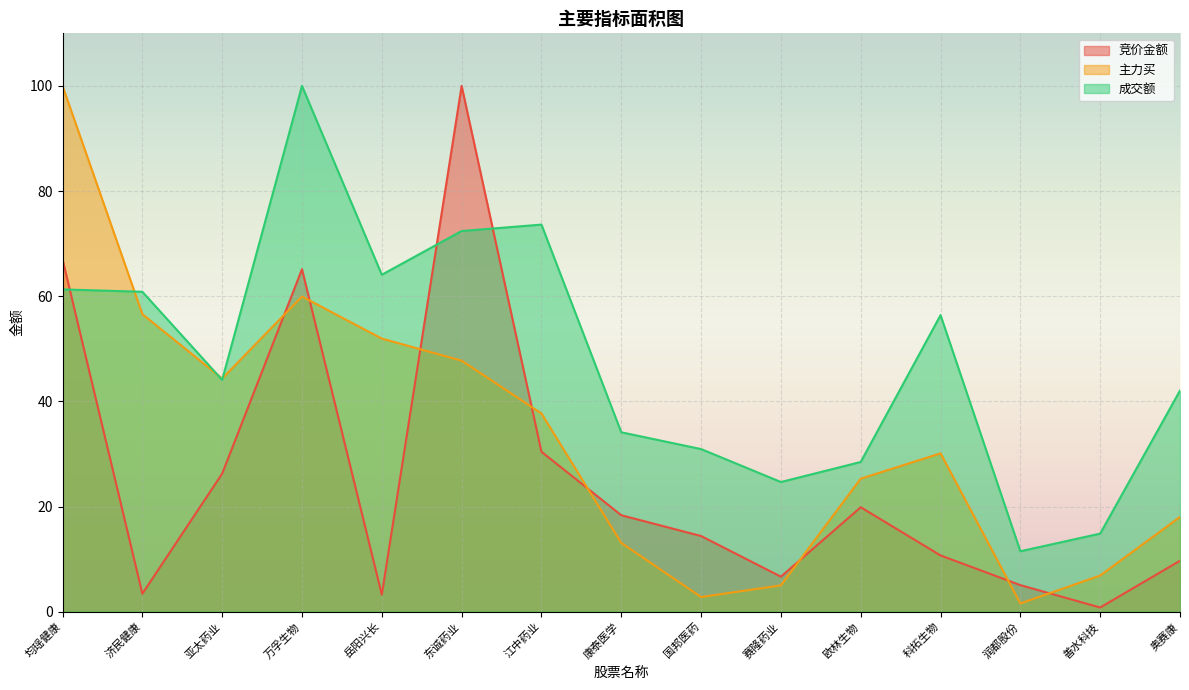

Reading left to right, what are all the values shown in this chart?

竞价金额: 67.0	3.4	26.3	65.1	3.2	100.0	30.4	18.3	14.4	6.7	19.9	10.7	5.0	0.8	9.7
主力买: 100.0	56.6	44.3	59.9	51.9	47.7	37.7	13.1	2.8	5.0	25.3	30.1	1.6	6.9	18.0
成交额: 61.3	60.8	44.1	100.0	64.1	72.4	73.6	34.1	30.9	24.7	28.5	56.4	11.5	14.8	42.1